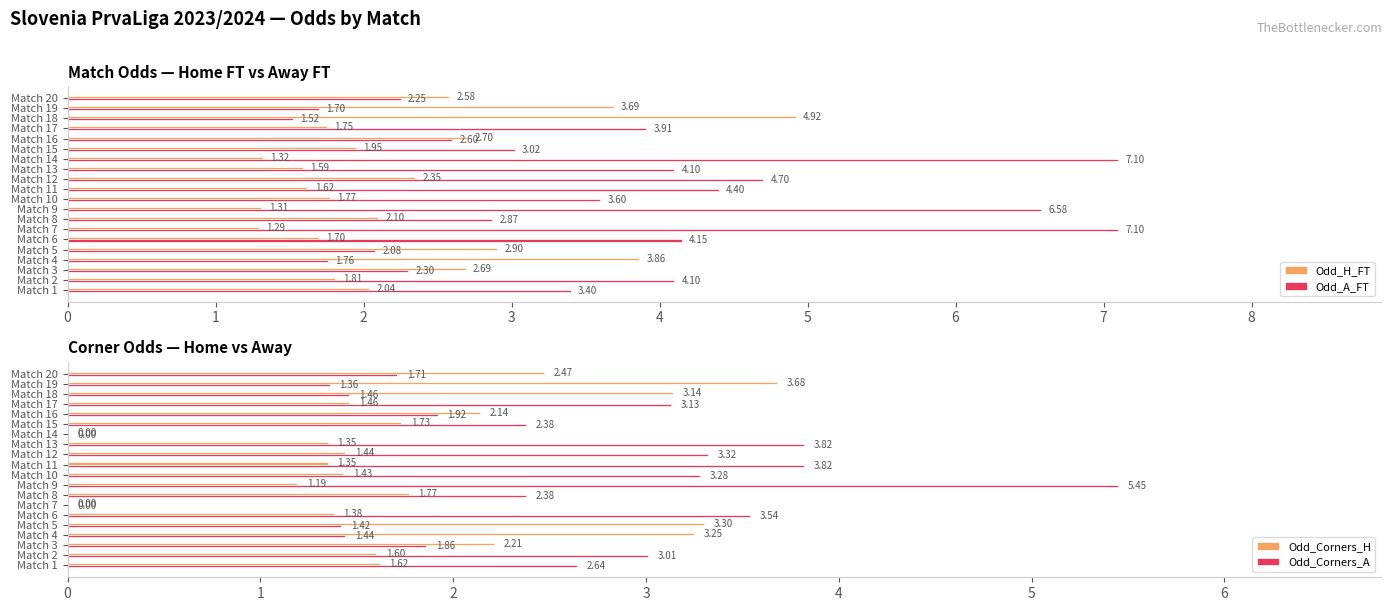

What is the average value of the Odd_A_FT series?

3.7